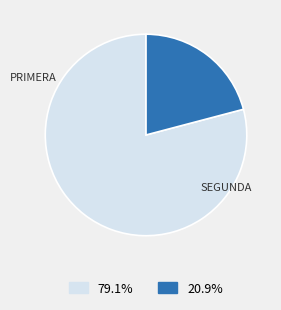

Does any single category account for the majority?

Yes